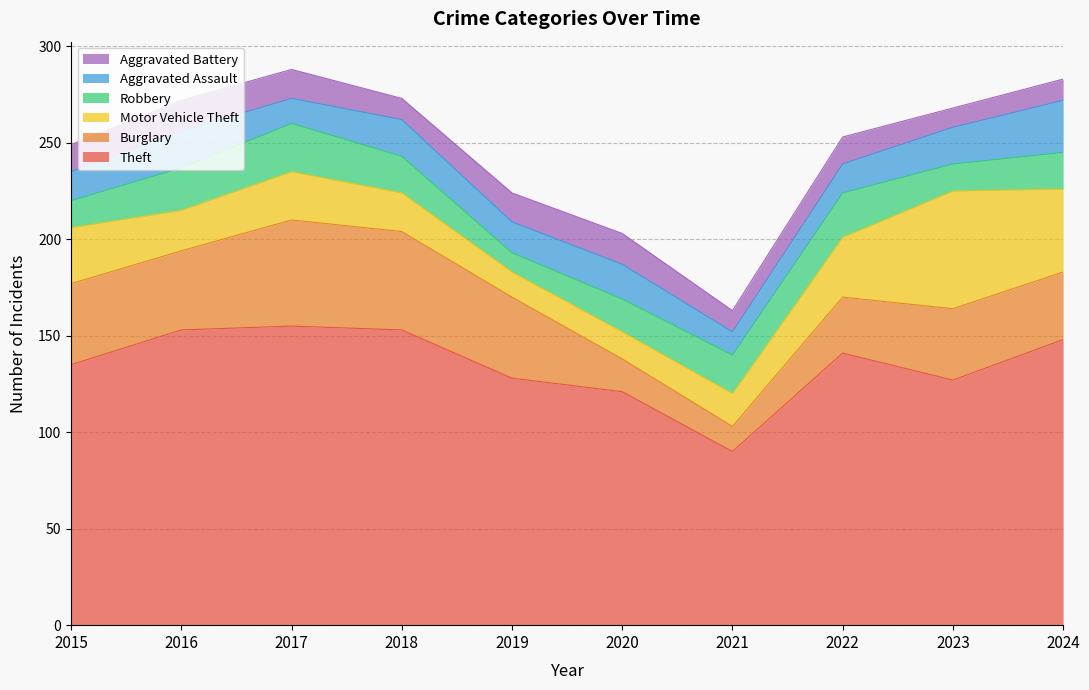

Between 2016 and 2018, which is larger?

2016